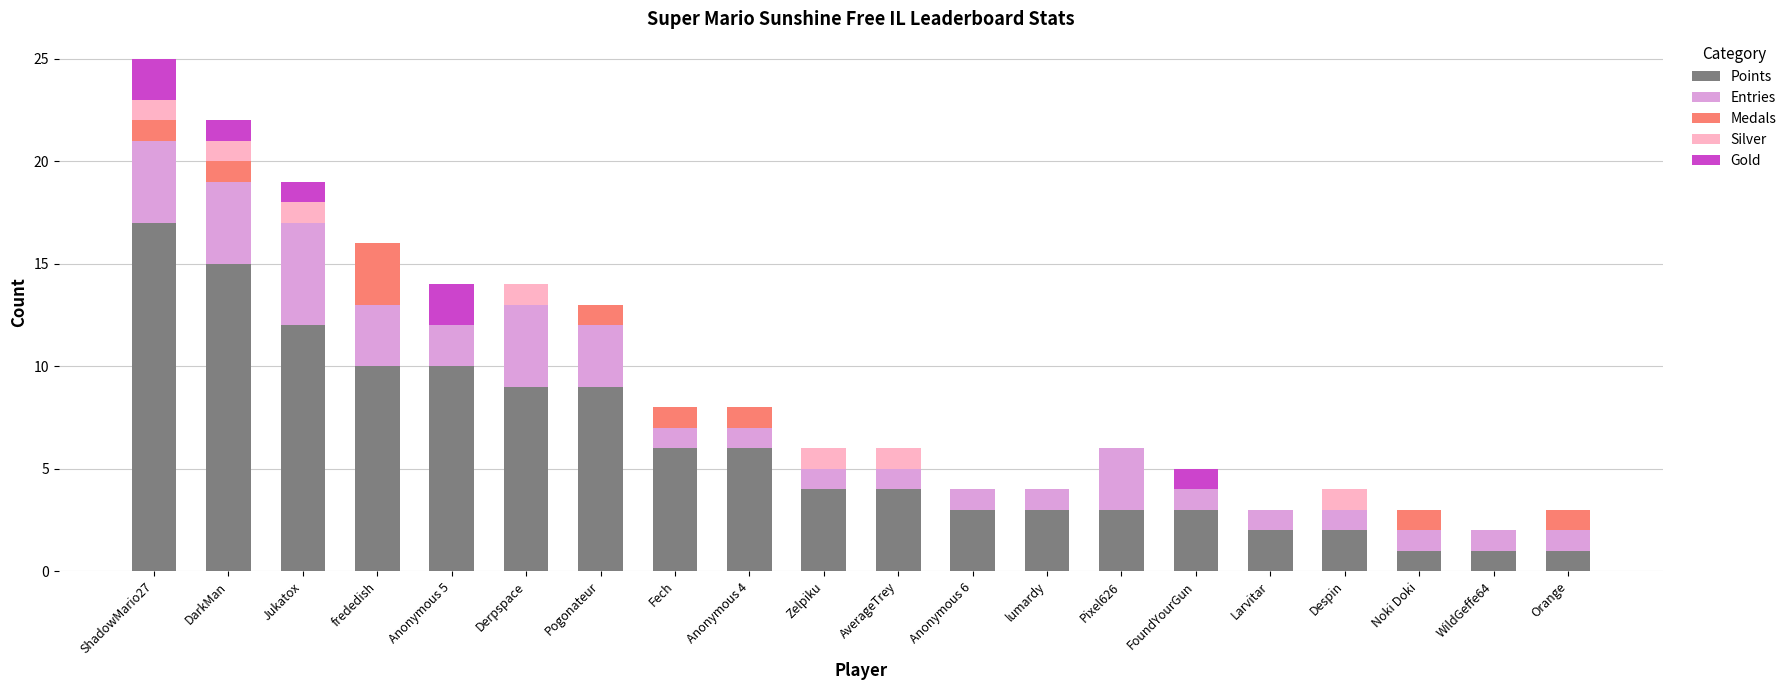

What is the sum of the Points values at Zelpiku and Derpspace?

13